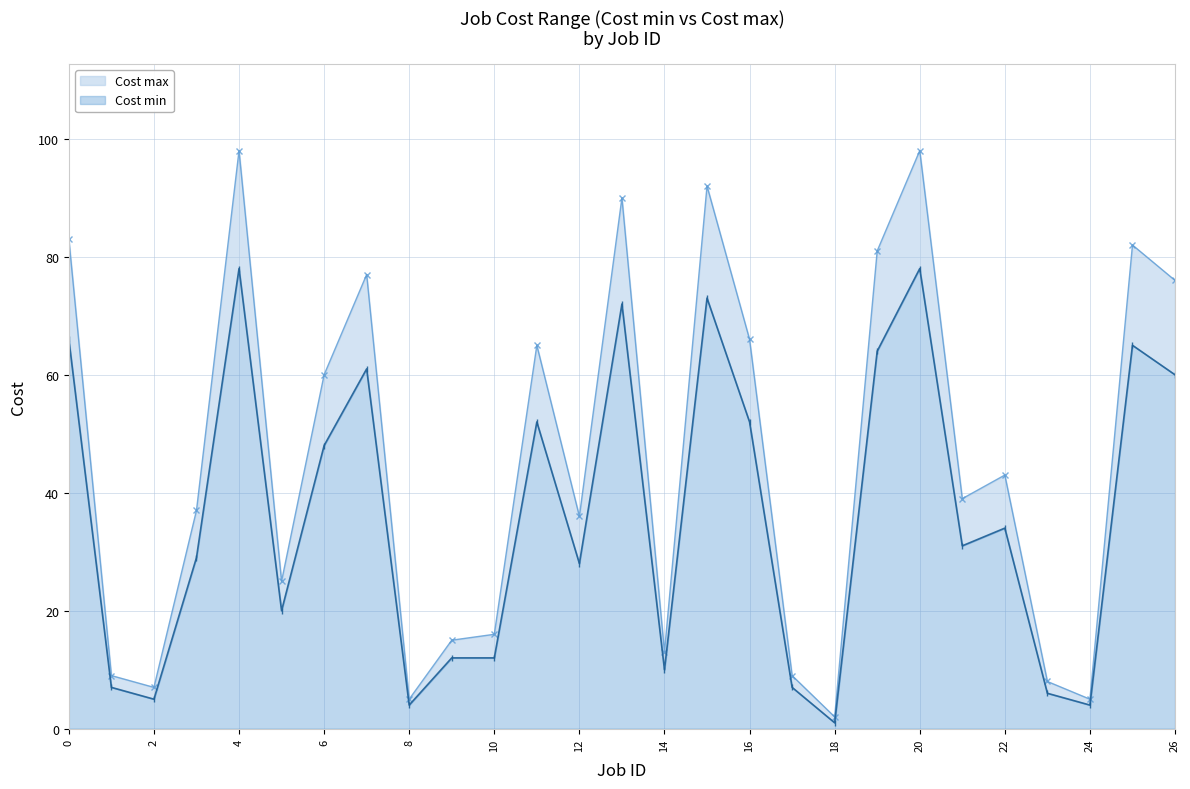

Which series has the largest range (max minus min)?

Cost max